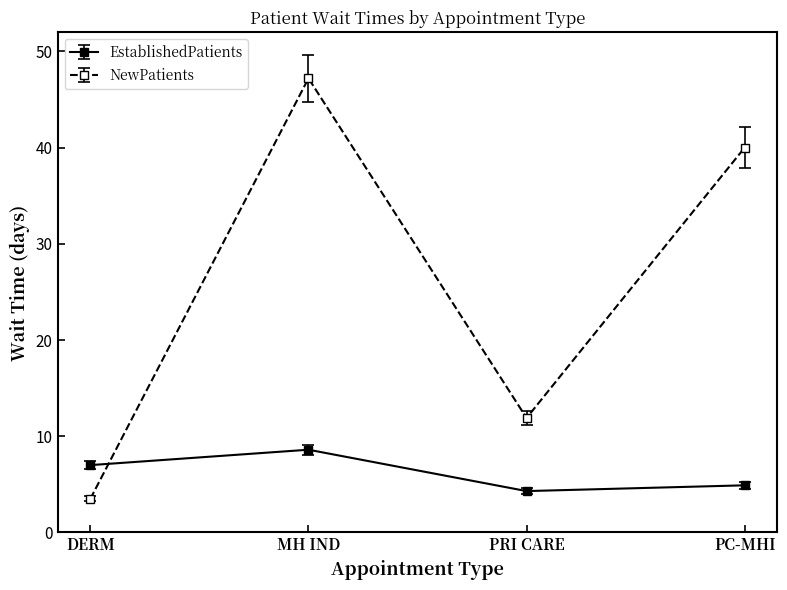

Reading right to left, list all the values displayed in this chart.

EstablishedPatients: PC-MHI=4.9	PRI CARE=4.3	MH IND=8.6	DERM=7.0
NewPatients: PC-MHI=40.0	PRI CARE=11.9	MH IND=47.2	DERM=3.5